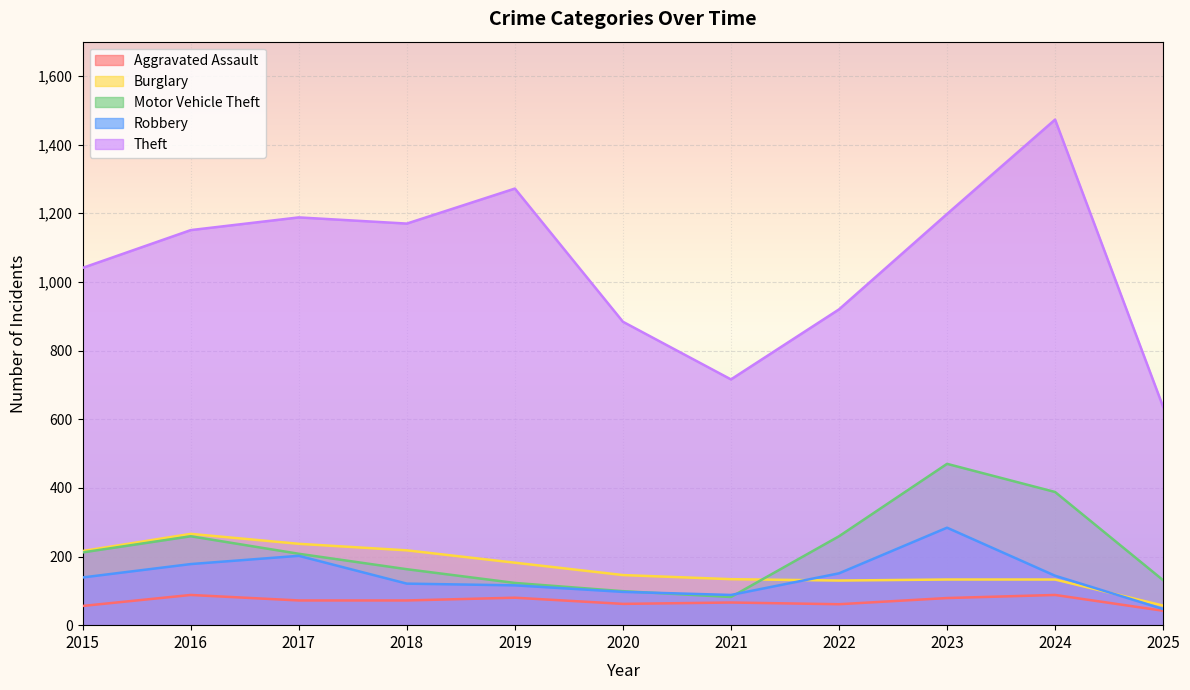

True or false: Robbery has a value of 204 at 2022.

False